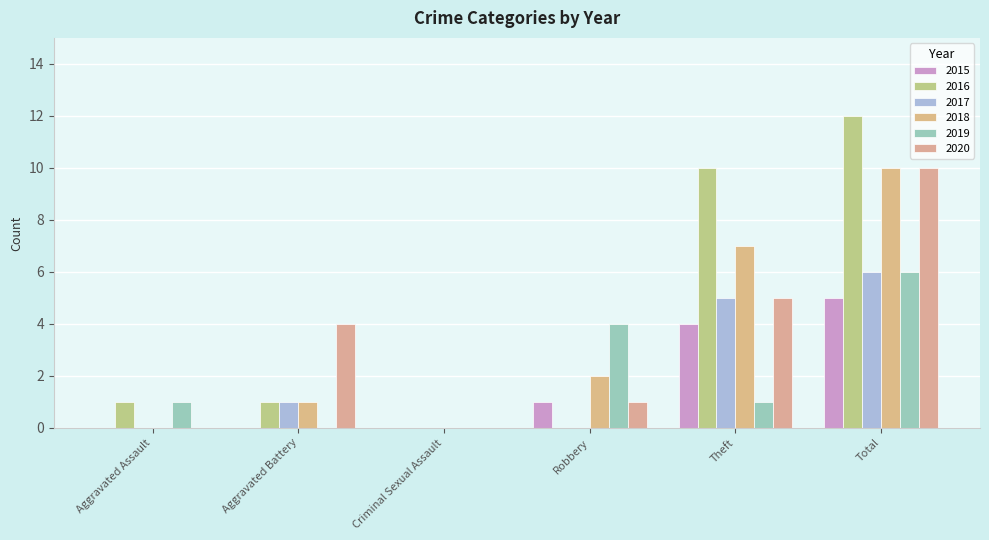

What is the difference between the maximum and minimum values in the 2016 series?

12